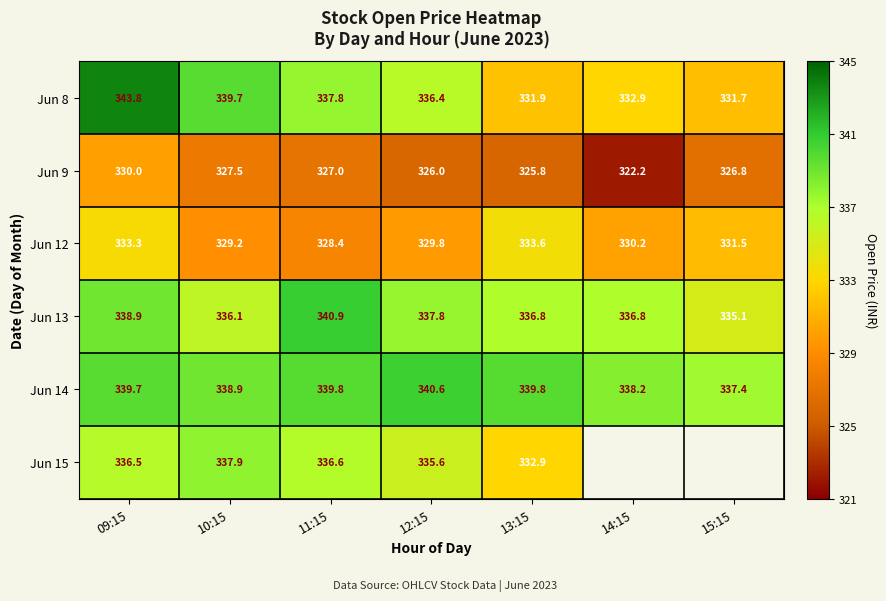

Rank the categories by Jun 9 value from lowest to highest.

14:15, 13:15, 12:15, 15:15, 11:15, 10:15, 09:15